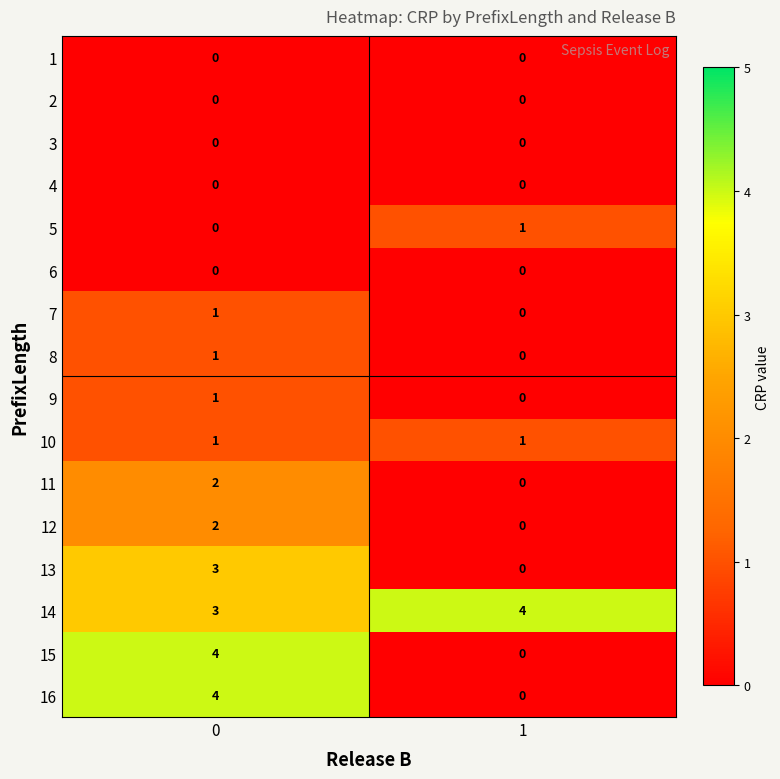

What is the difference between the highest and lowest values at 0?

4